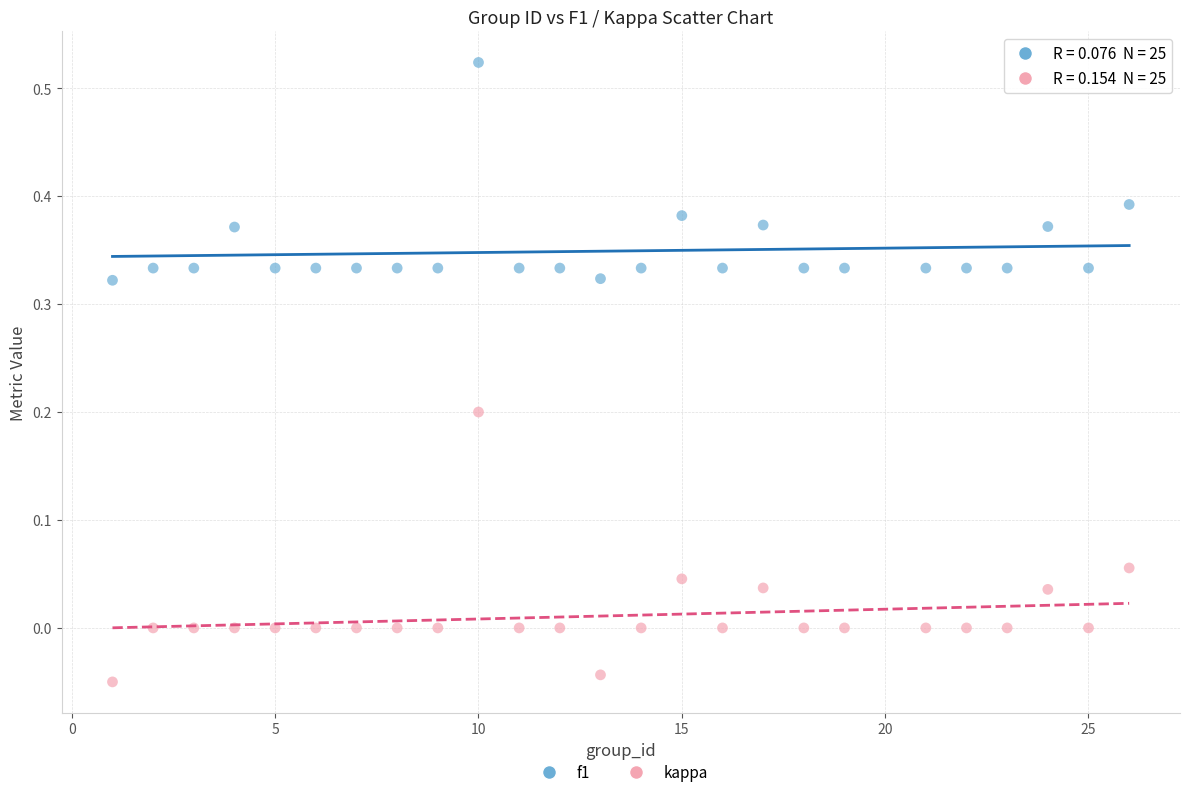

Which series has the largest Y range (max minus min)?

kappa